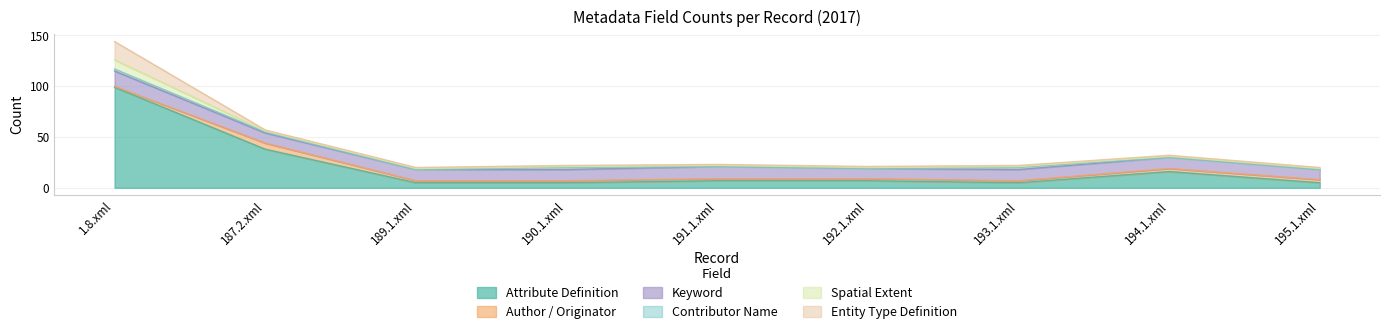

Rank the categories by Spatial Extent value from lowest to highest.

187.2.xml, 189.1.xml, 190.1.xml, 191.1.xml, 192.1.xml, 193.1.xml, 194.1.xml, 195.1.xml, 1.8.xml